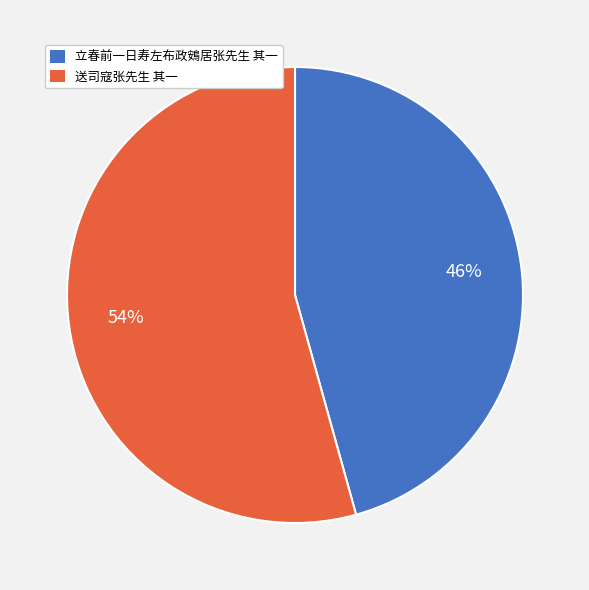

What percentage is the 送司寇张先生 其一 slice, to the nearest percent?

54%